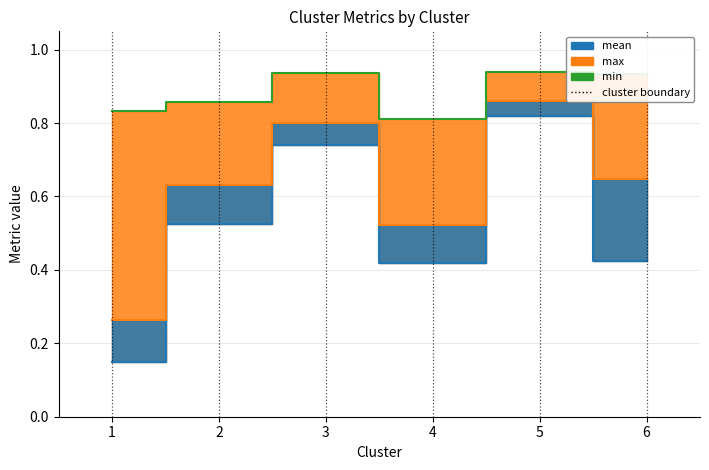

At which category is the sum across all series the highest?

5